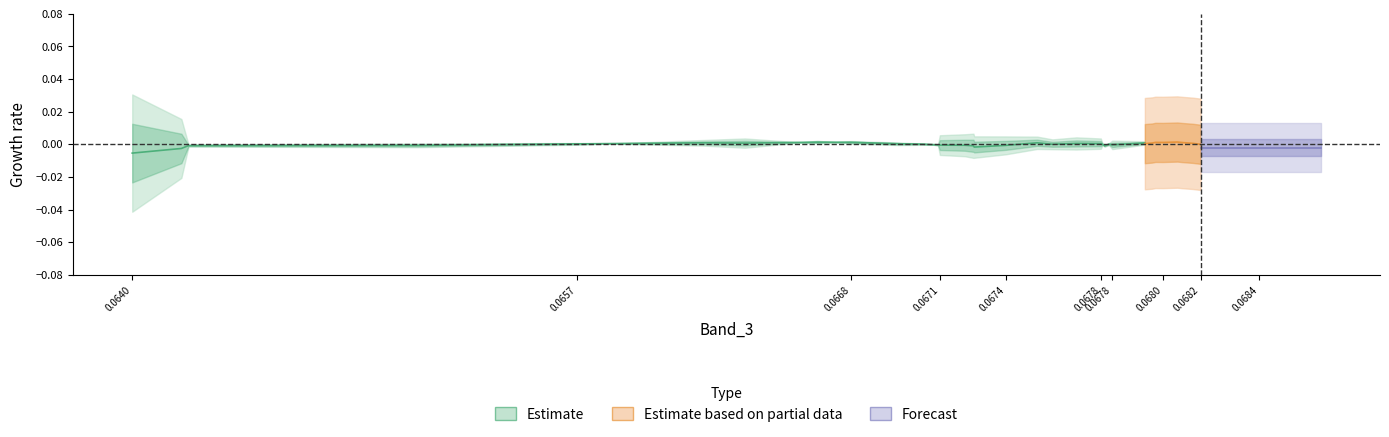

Where is the first local minimum for Band_2?

0.064167